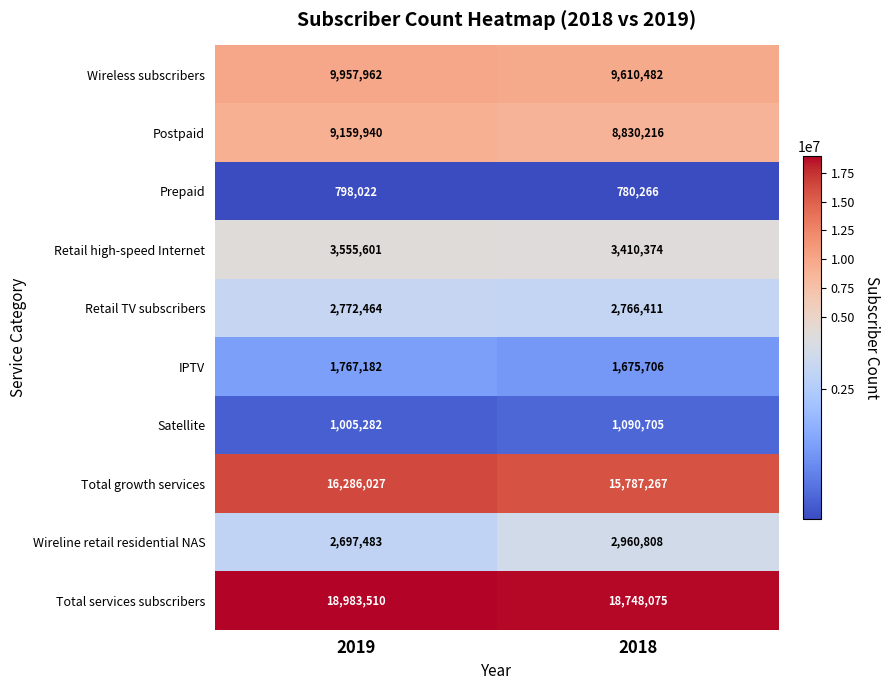

How many categories are shown in the chart?

2